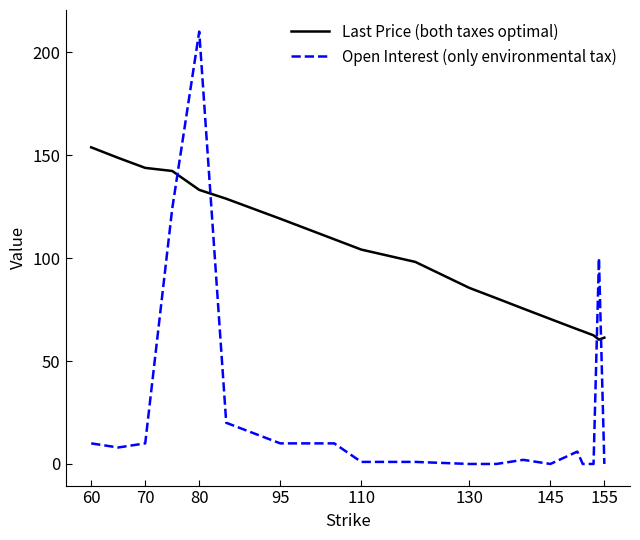

What is the average value of the Last Price (both taxes optimal) series?

100.4